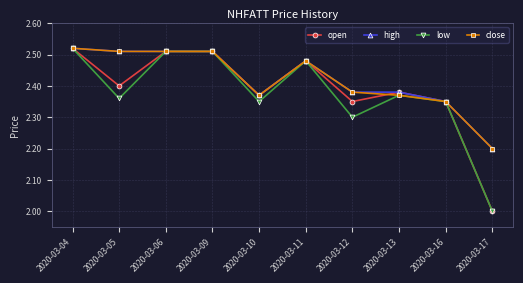

What is the minimum value for low?

2.0